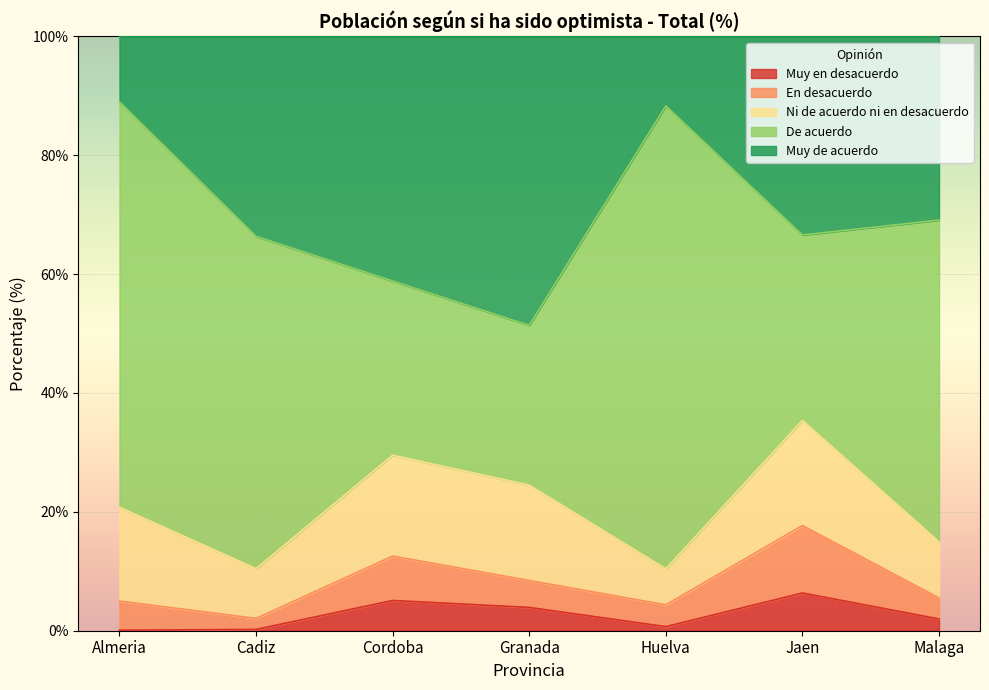

What is the difference between the Muy en desacuerdo values at Almeria and Cordoba?

5.0